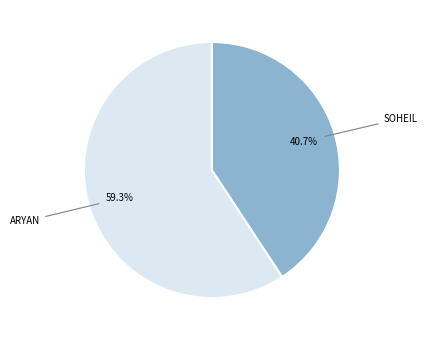

Is there a majority slice in this chart?

Yes